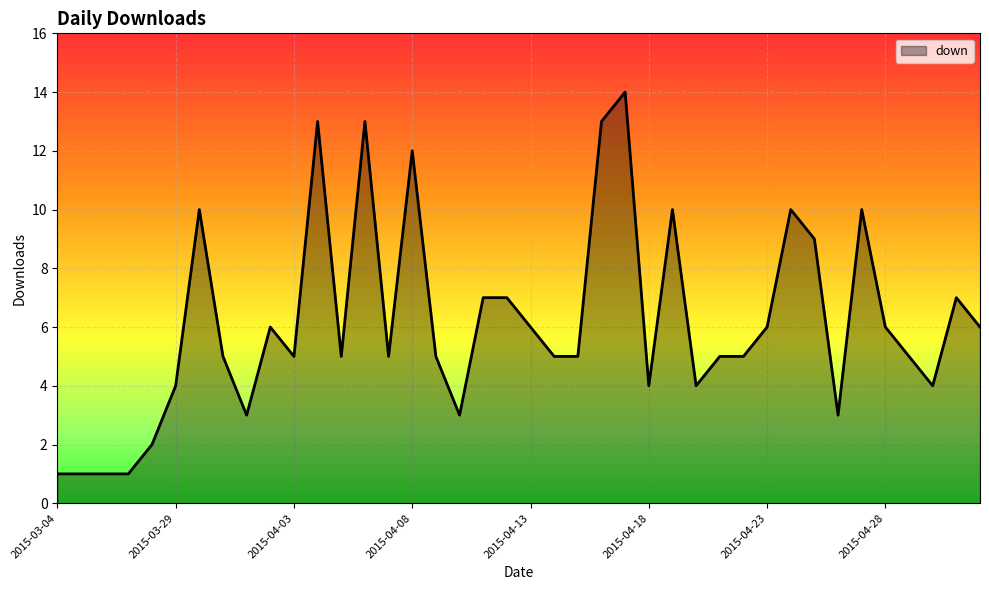

What is the difference between the maximum and minimum values?

13